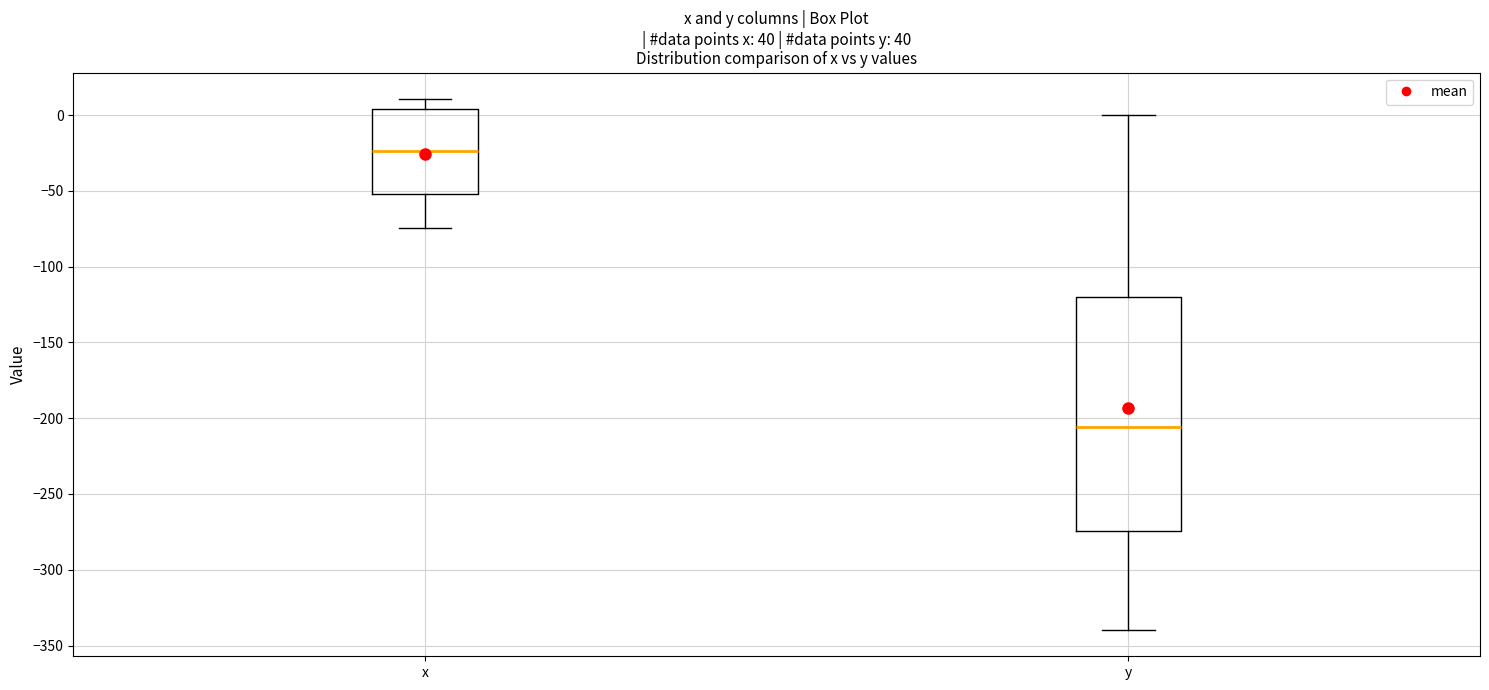

Reading left to right, read every box against the y-axis: the position of its median line, the range the box covers, and the ends of its whiskers. The values are not printed on the chart, so give them approximately, as read against the axis.

x: median -25, box -50 to 5, whiskers -75 to 10
y: median -205, box -275 to -120, whiskers -340 to 0